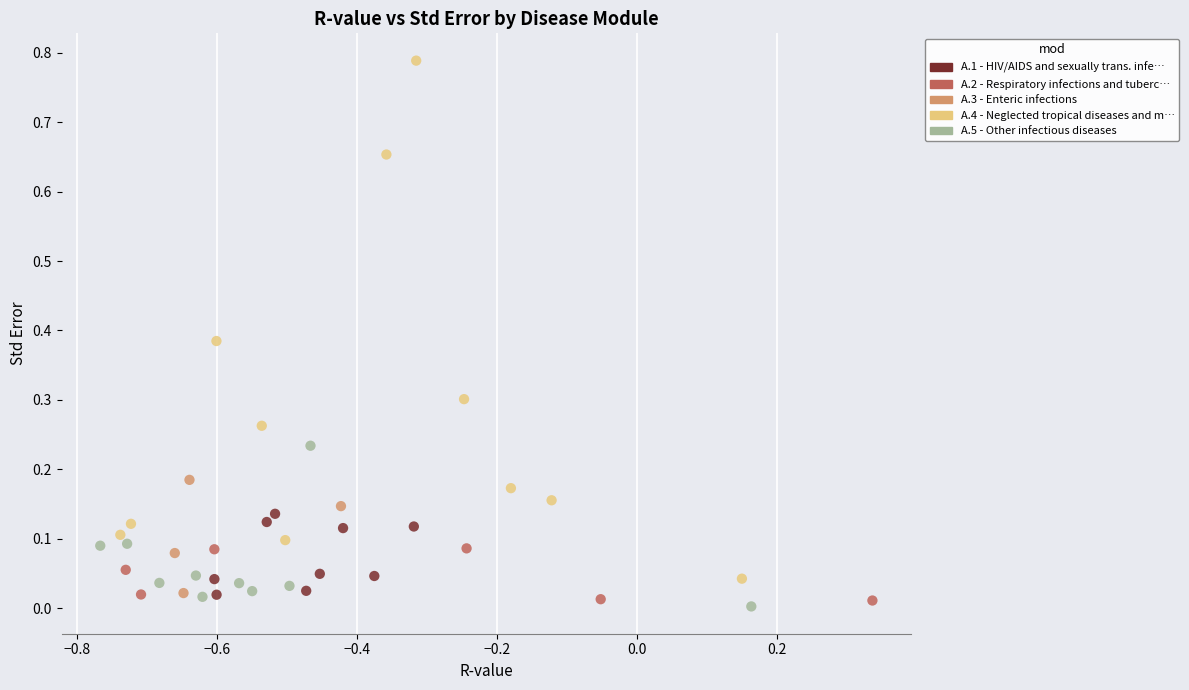

Which series reaches the maximum Y coordinate?

A.4 - Neglected tropical diseases and m…